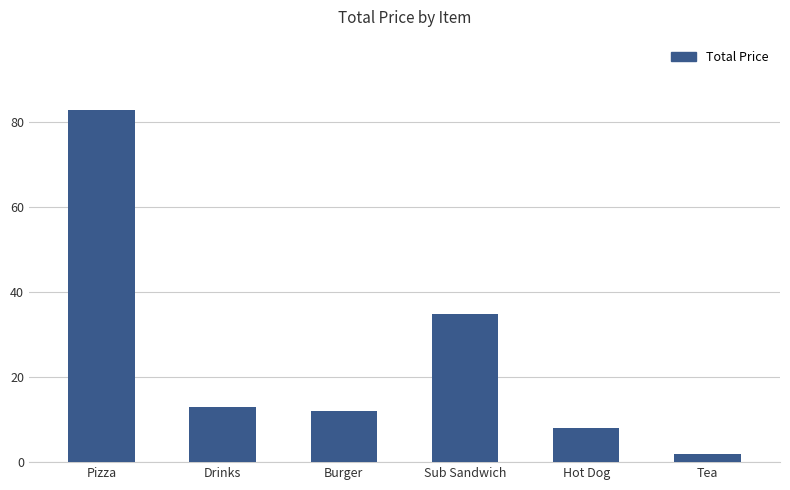

Rank the categories by value from highest to lowest.

Pizza, Sub Sandwich, Drinks, Burger, Hot Dog, Tea